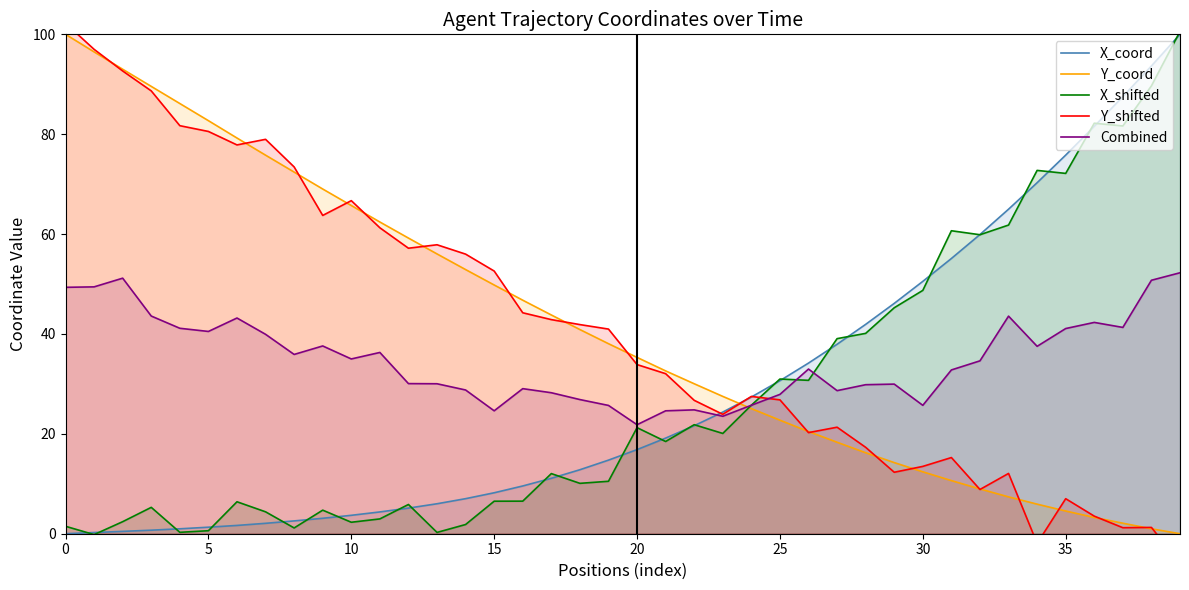

Between which two adjacent categories do Y_coord and X_shifted first intersect?

23 and 24